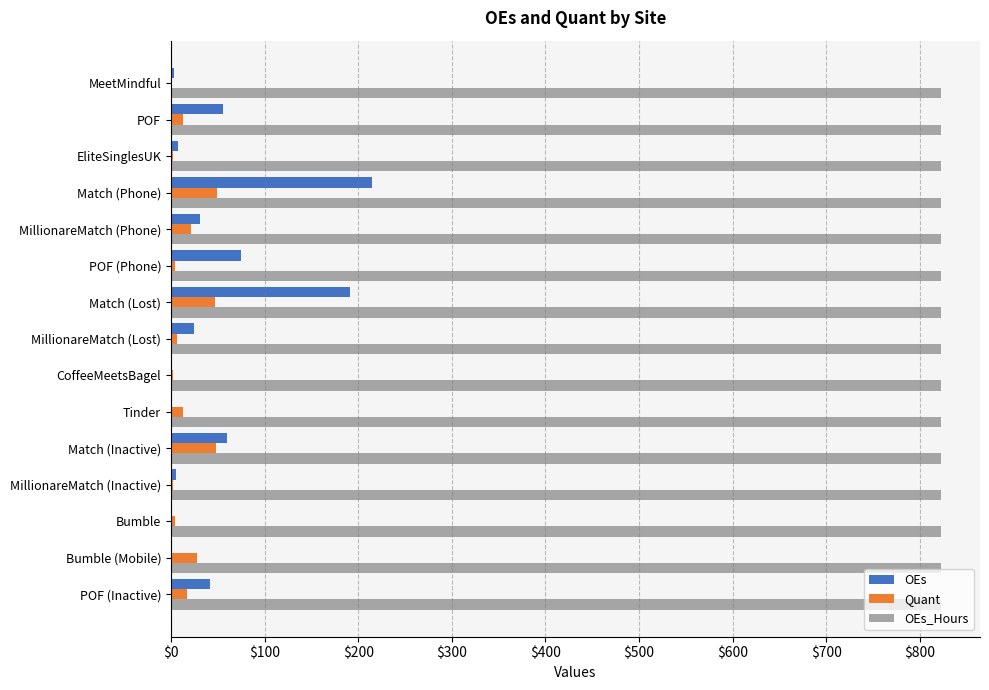

The value of OEs_Hours at Bumble is 1387. True or false?

False